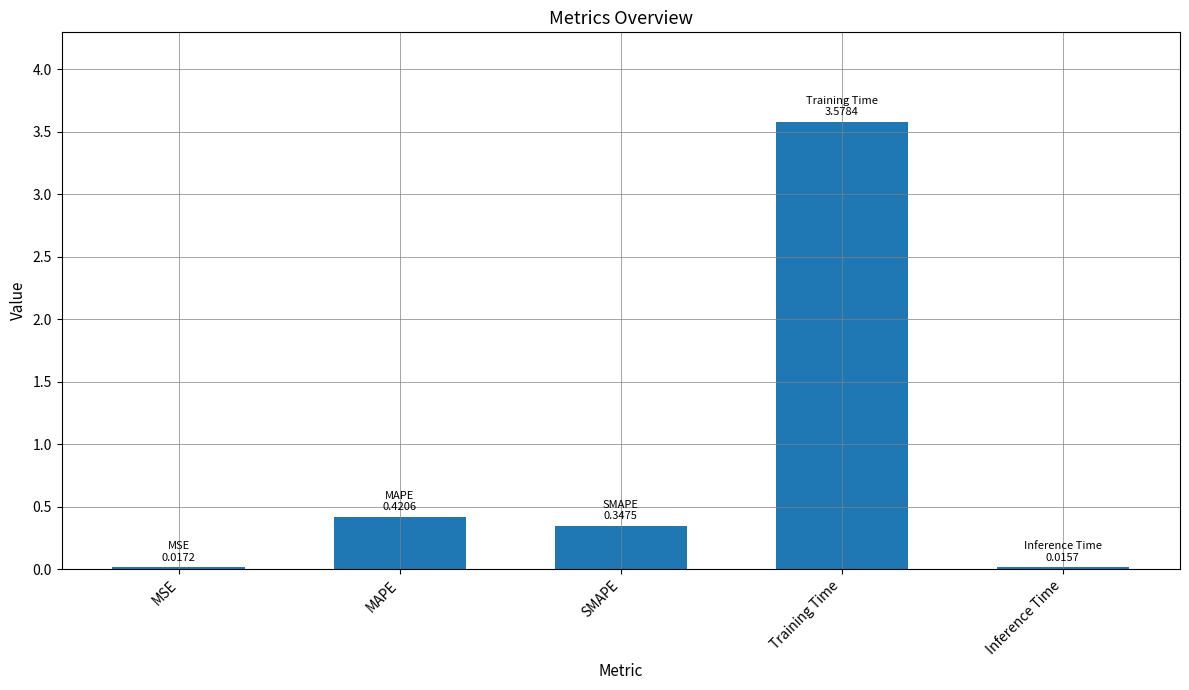

Which label corresponds to the largest value in the chart?

Training Time